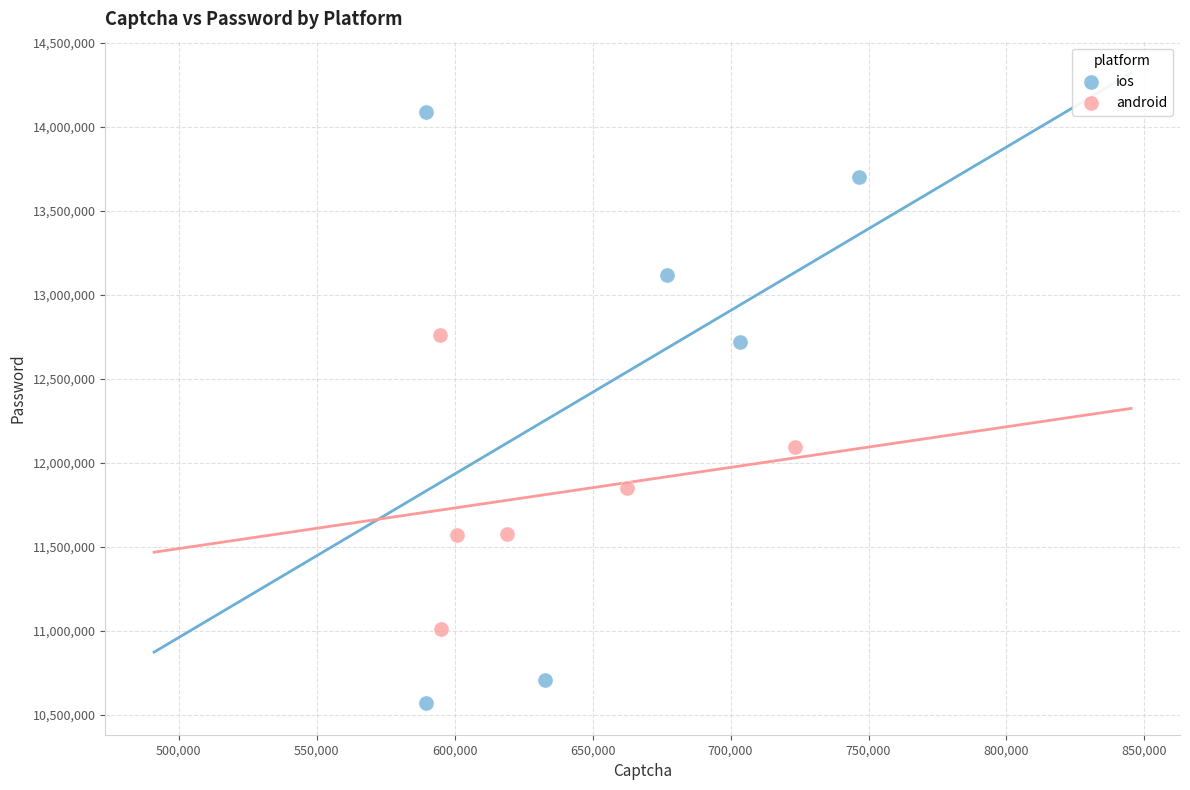

Which series has the largest Y range (max minus min)?

ios